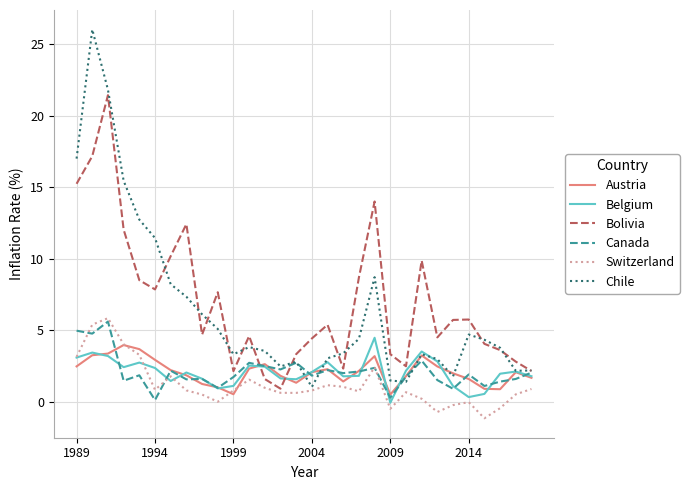

How many lines are shown in the chart?

6